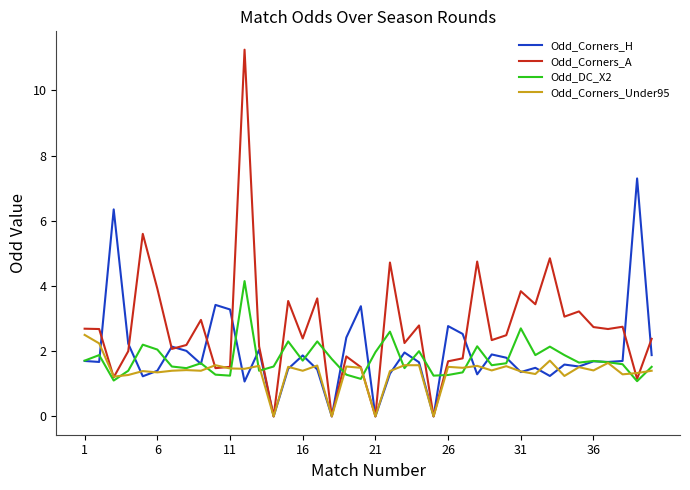

What is the lowest value of the Odd_DC_X2 series?

1.1